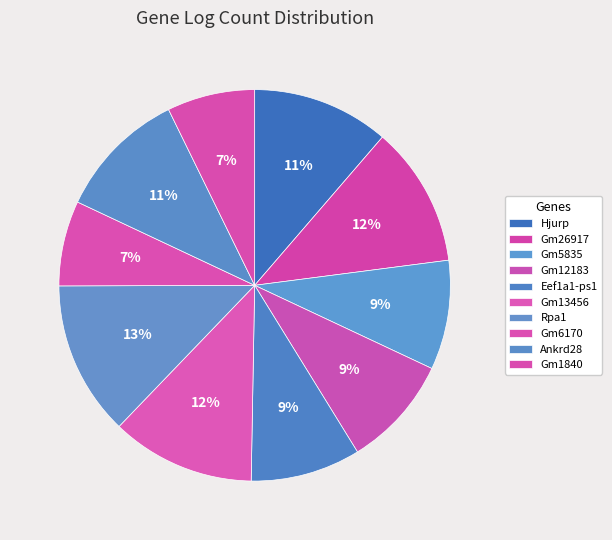

How many slices are in this pie chart?

10